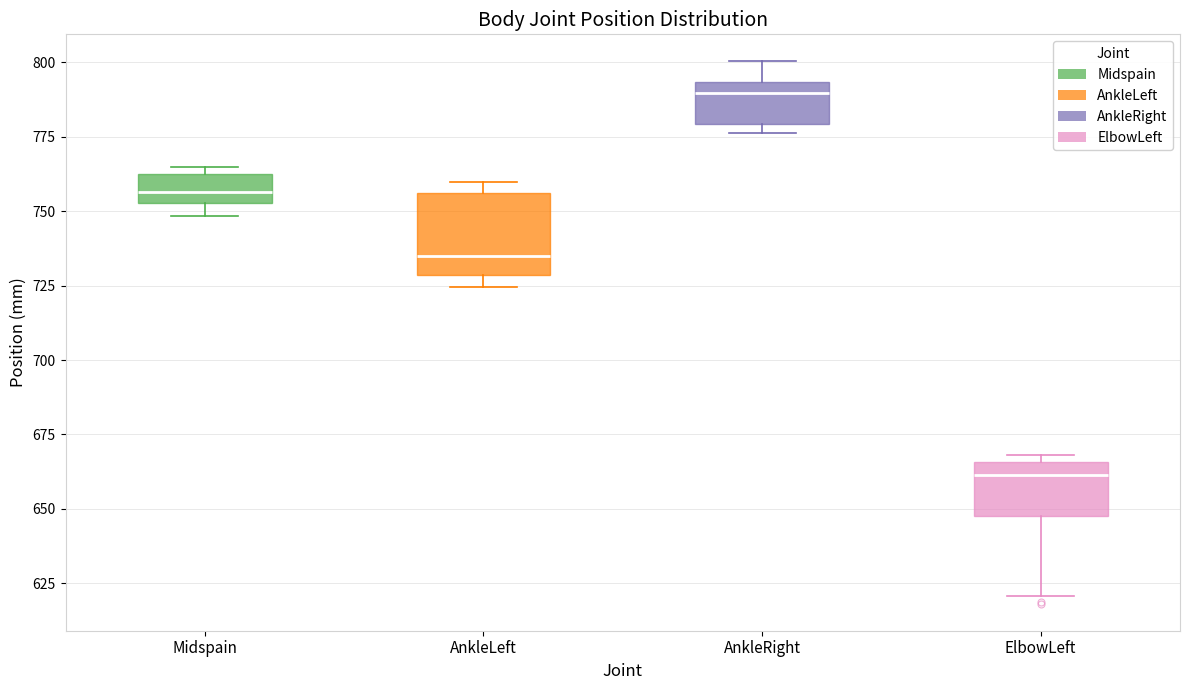

Which box is the tallest, from its lower edge to its upper edge?

AnkleLeft